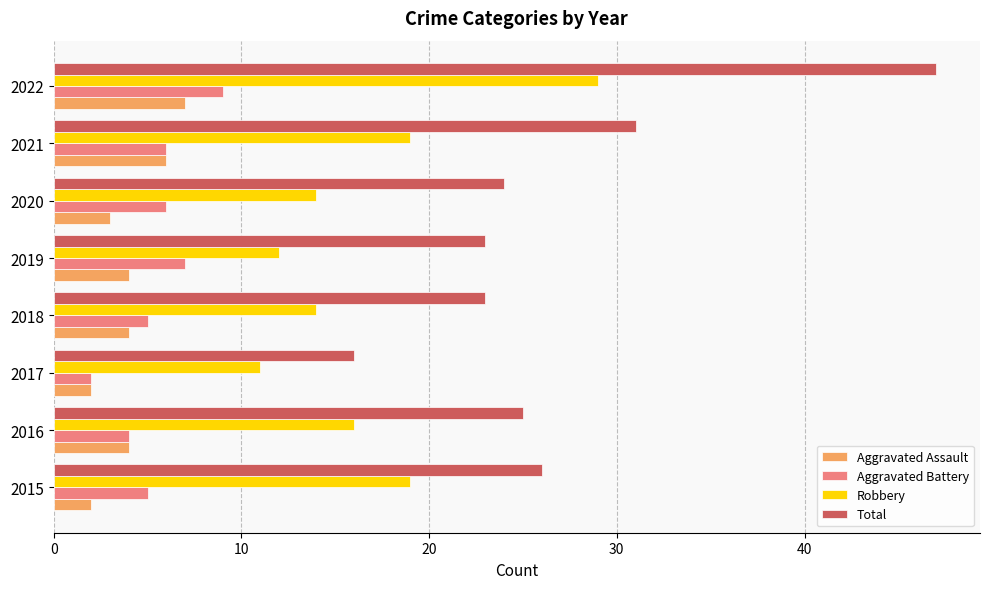

The Aggravated Assault series shows 3 at 2020. True or false?

True